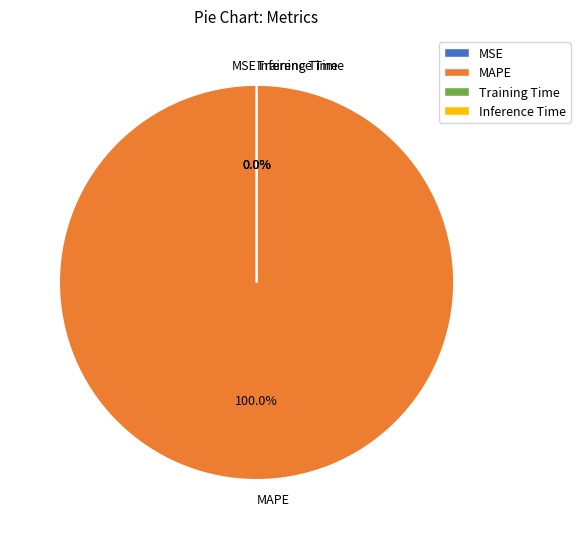

Rank the categories by value from highest to lowest.

MAPE, MSE, Training Time, Inference Time